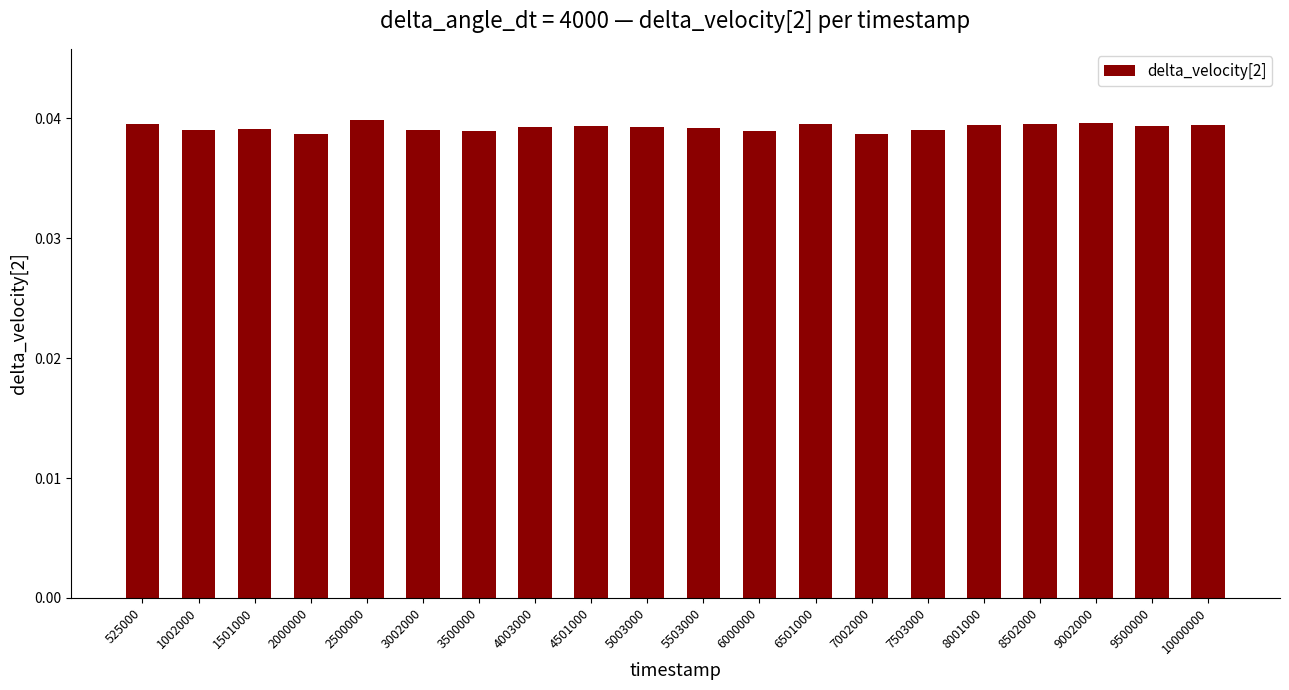

Count the values in the range 0 to 1.

20